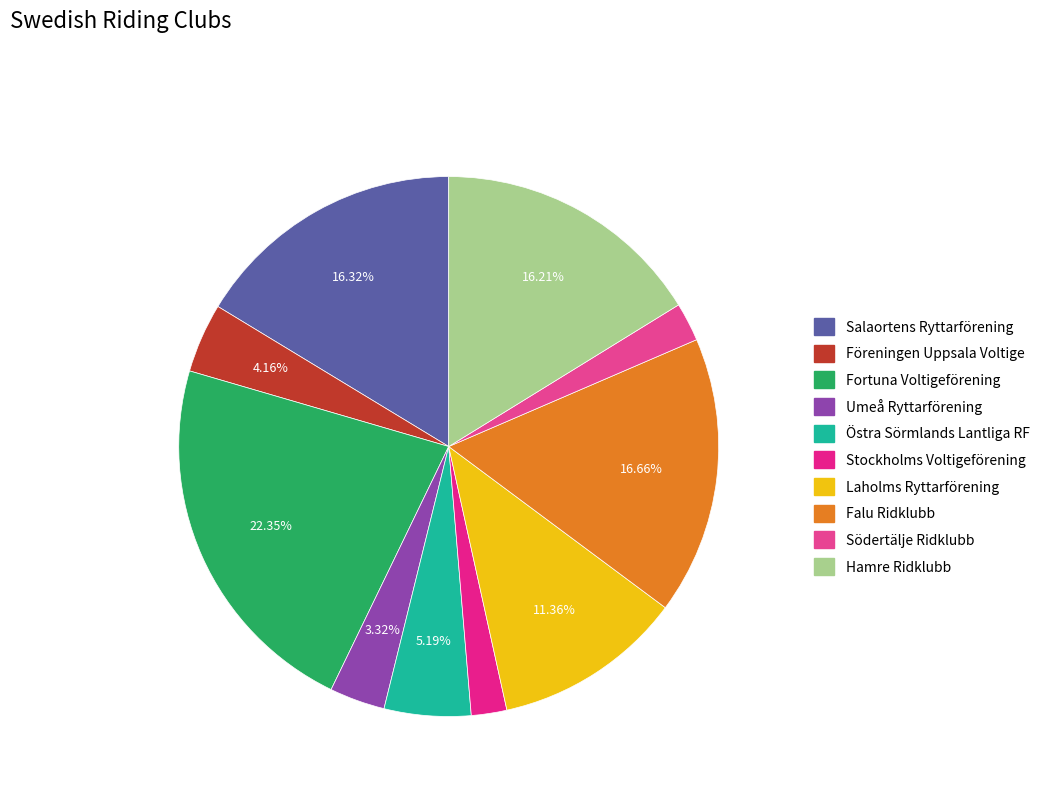

To the nearest percent, what is the average slice percentage?

10%